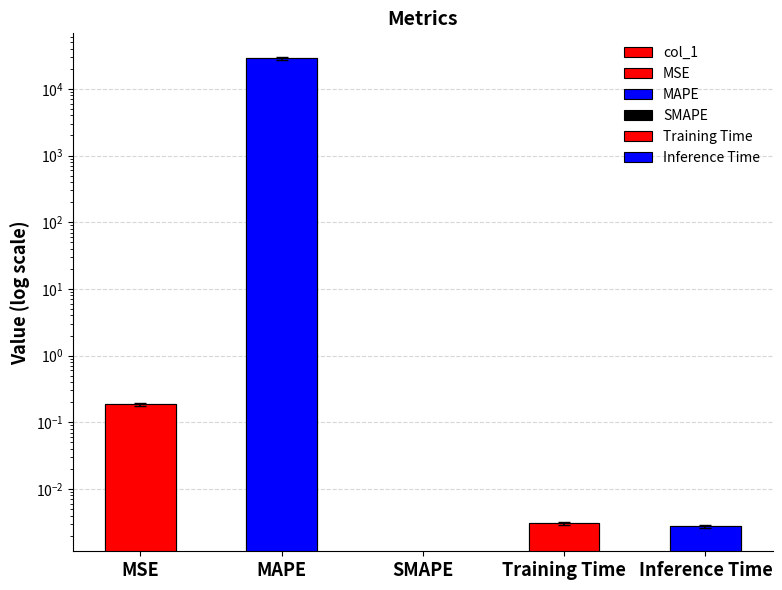

At which category does the chart reach its minimum across all series?

SMAPE